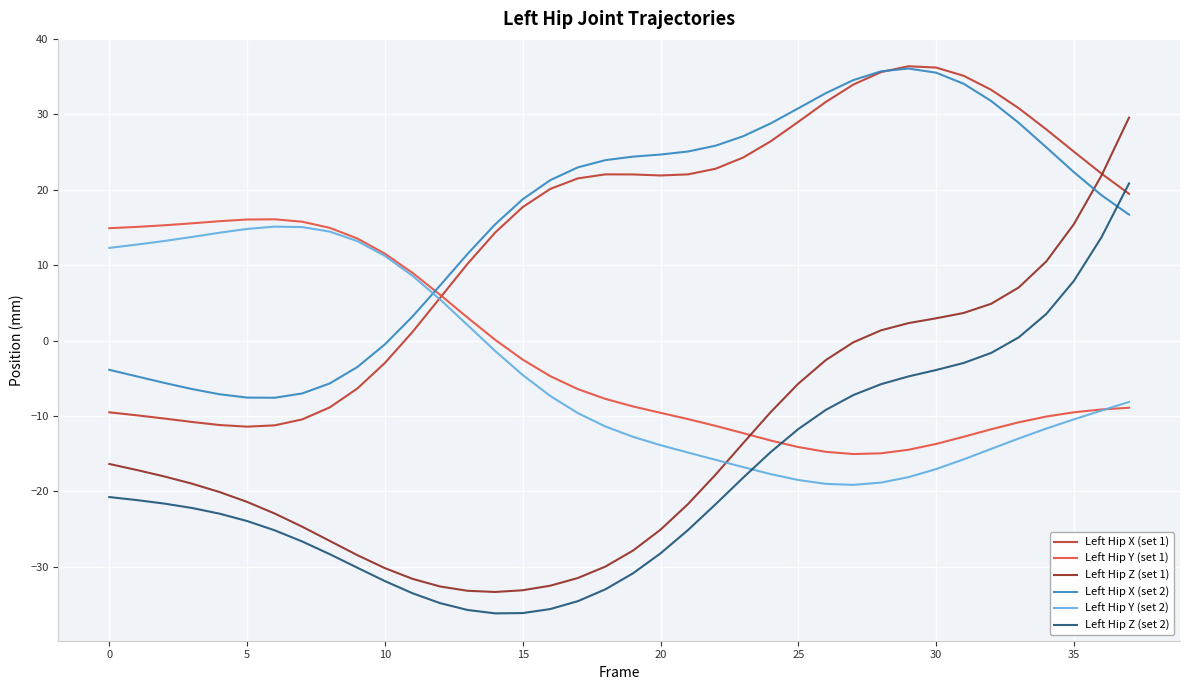

Which series has the largest range (max minus min)?

Left Hip Z (set 1)